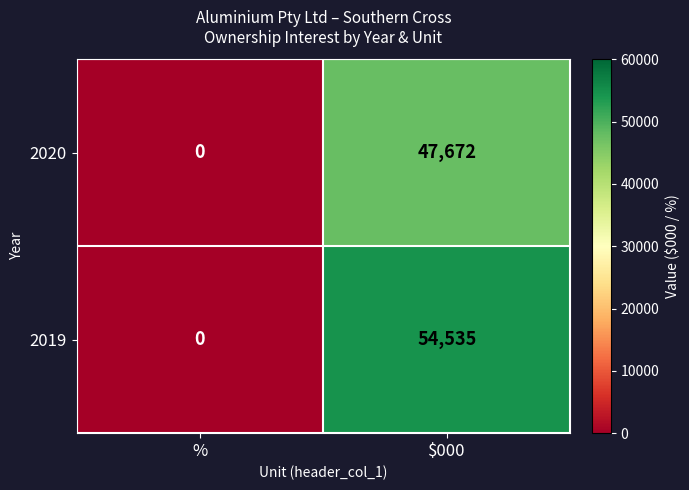

Reading left to right, transcribe all the data shown in this chart.

2020: %=0	$000=47672
2019: %=0	$000=54535